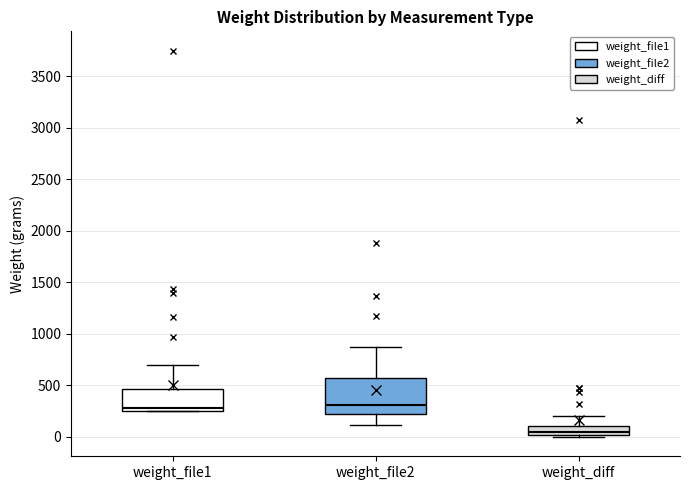

Reading left to right, transcribe this box plot: for each box, give where its median line is, the range the box spans, and where its two whiskers end, as read against the y-axis. The values are not printed on the chart, so give them approximately, as read against the axis.

weight_file1: median 300, box 250 to 450, whiskers 250 to 700
weight_file2: median 300, box 200 to 550, whiskers 100 to 900
weight_diff: median 50, box 0 to 100, whiskers 0 (just below the box's lower edge) to 200